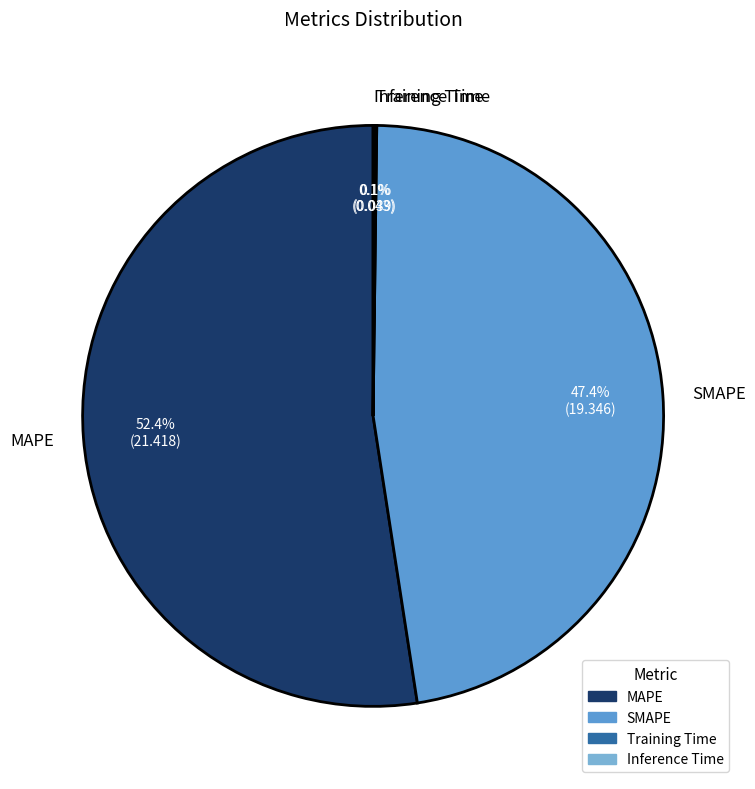

The MAPE slice represents 63% of the pie. True or false?

False